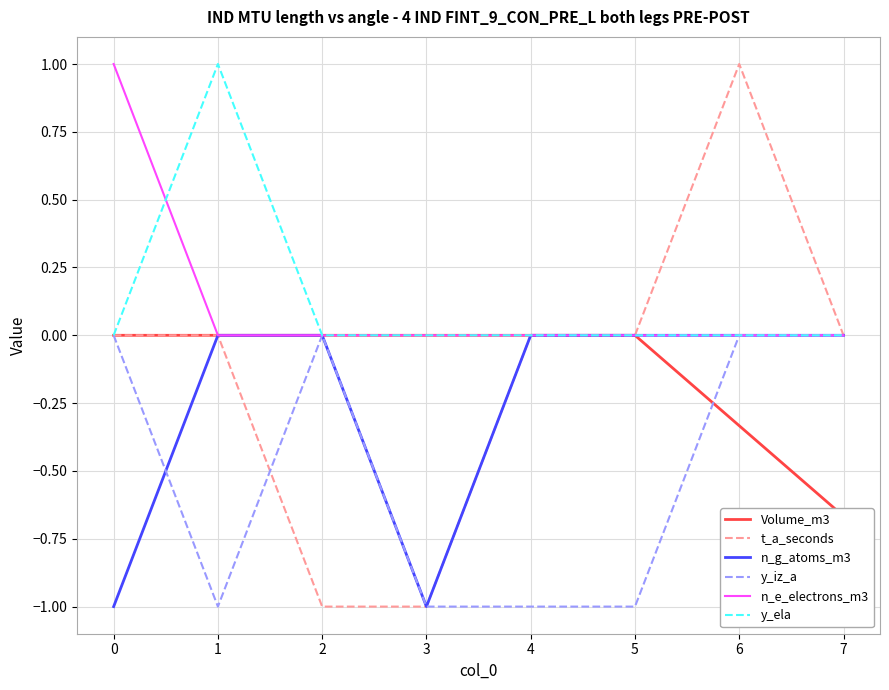

What are all the series names shown in the legend?

Volume_m3, t_a_seconds, n_g_atoms_m3, y_iz_a, n_e_electrons_m3, y_ela